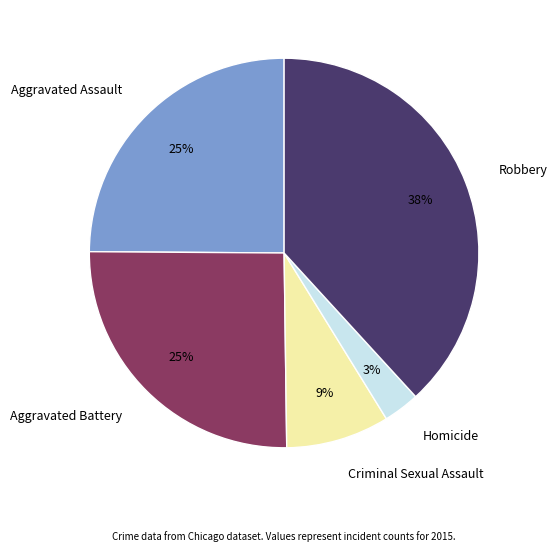

To the nearest percent, what is the difference between the largest and smallest slice percentages?

35%